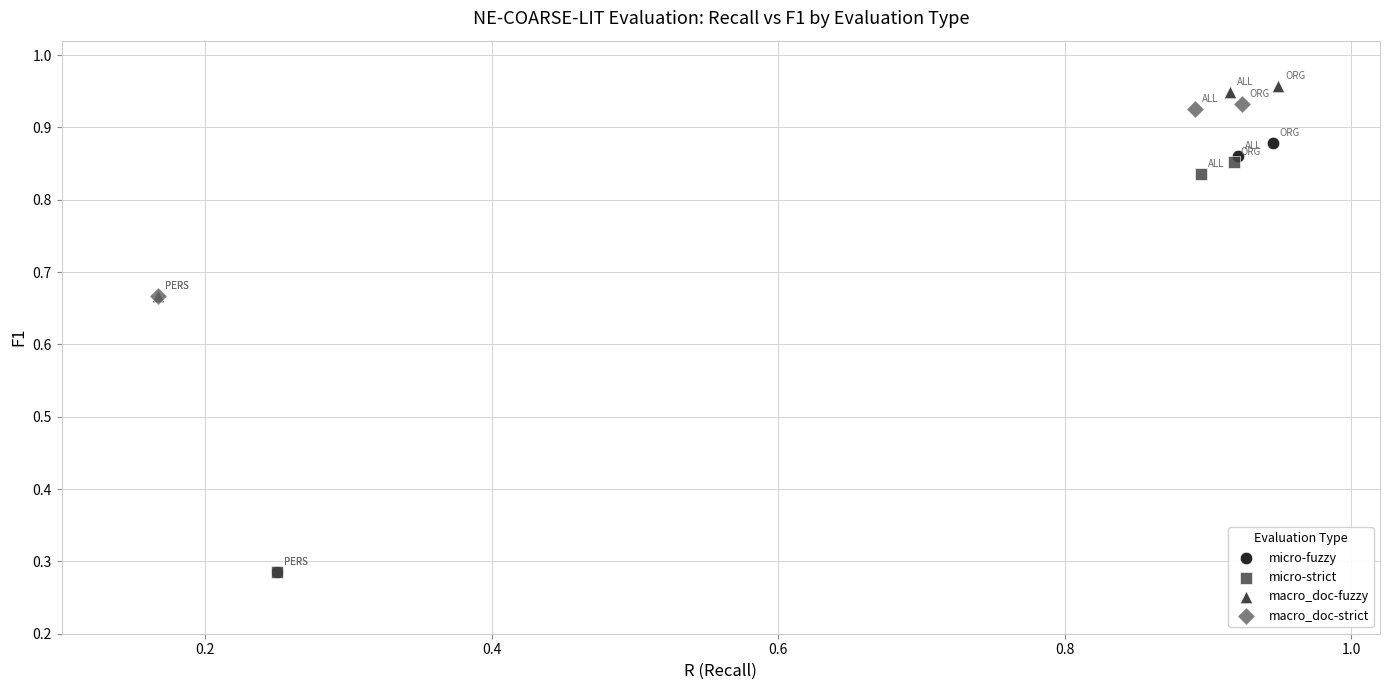

Which series contains the highest Y value?

macro_doc-fuzzy